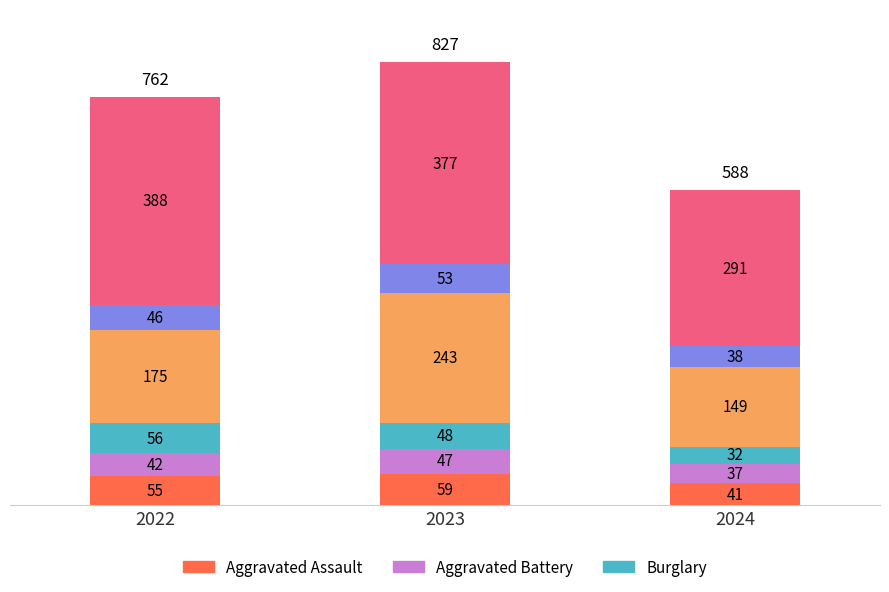

Are the bars grouped side by side (vs. stacked)?

No